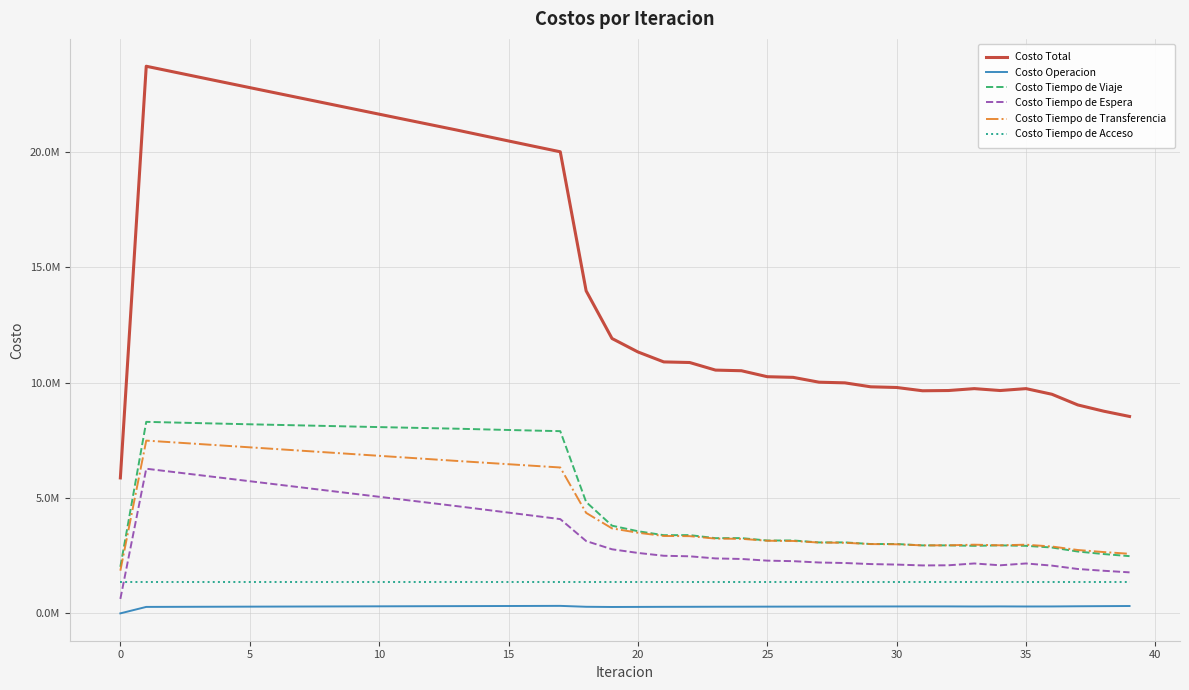

In Costo Tiempo de Espera, how many points are lower than both neighbors (excluding endpoints)?

2